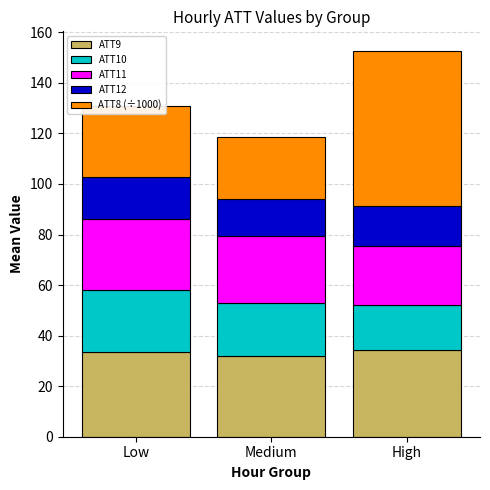

The value of ATT9 at Low is 33.5. True or false?

True